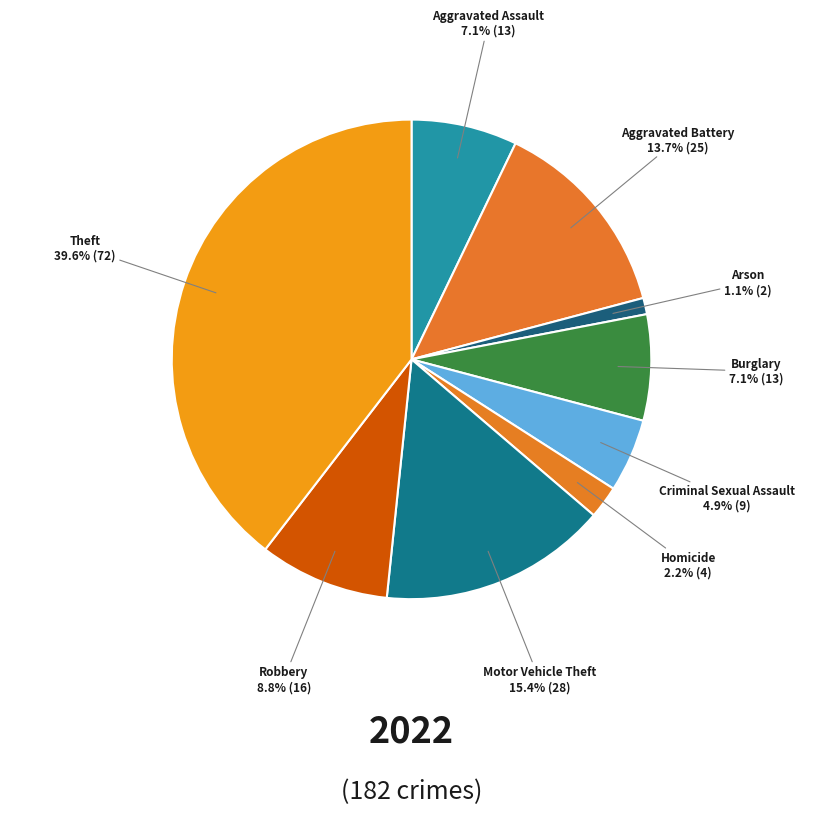

Does Arson account for over 50% of the chart?

No